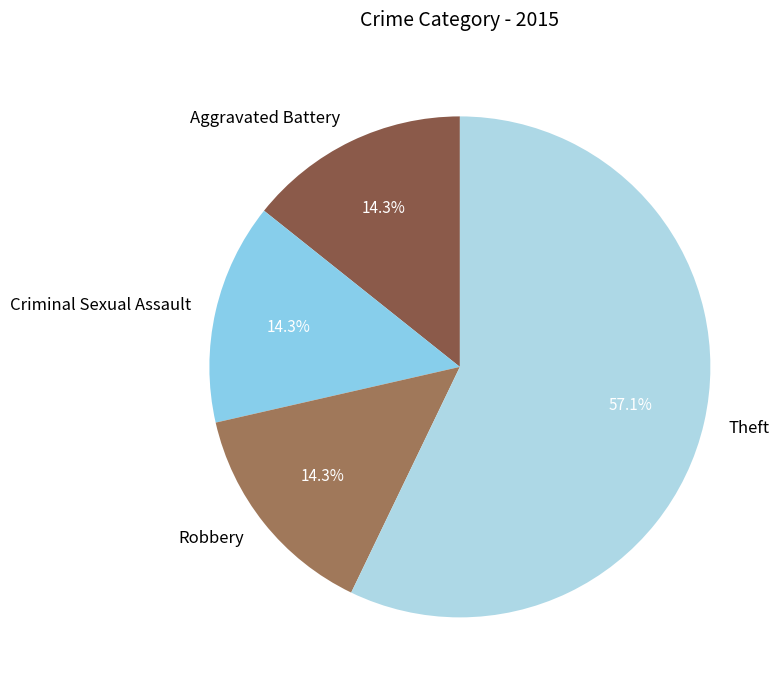

Between Aggravated Battery and Theft, which is larger?

Theft